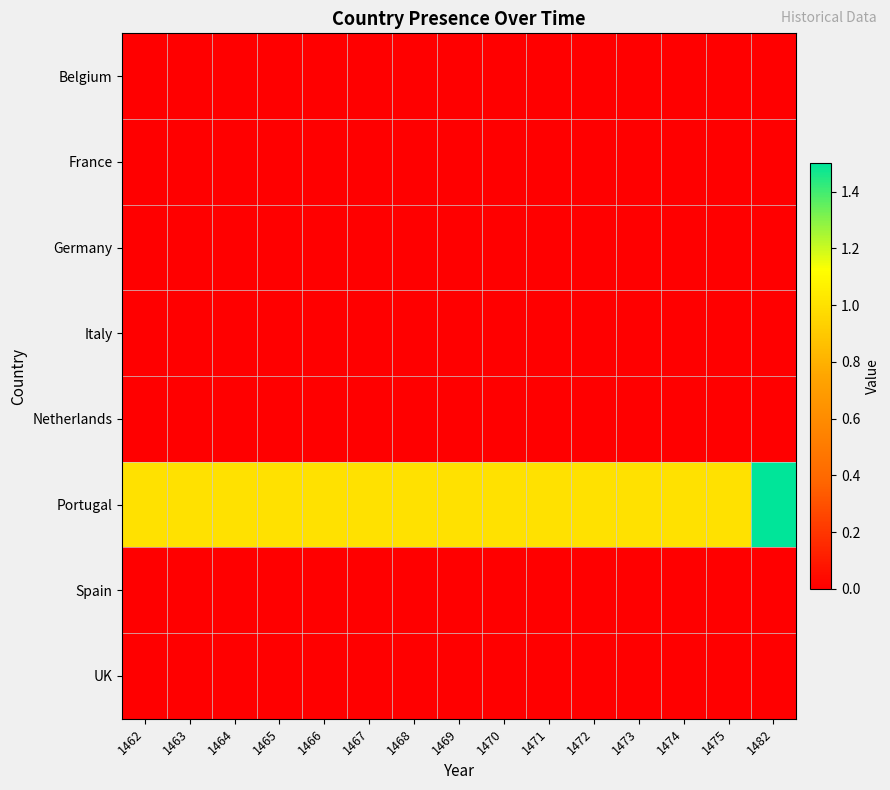

Reading left to right, transcribe all the data shown in this chart.

Belgium: 1462=0.0	1463=0.0	1464=0.0	1465=0.0	1466=0.0	1467=0.0	1468=0.0	1469=0.0	1470=0.0	1471=0.0	1472=0.0	1473=0.0	1474=0.0	1475=0.0	1482=0.0
France: 1462=0.0	1463=0.0	1464=0.0	1465=0.0	1466=0.0	1467=0.0	1468=0.0	1469=0.0	1470=0.0	1471=0.0	1472=0.0	1473=0.0	1474=0.0	1475=0.0	1482=0.0
Germany: 1462=0.0	1463=0.0	1464=0.0	1465=0.0	1466=0.0	1467=0.0	1468=0.0	1469=0.0	1470=0.0	1471=0.0	1472=0.0	1473=0.0	1474=0.0	1475=0.0	1482=0.0
Italy: 1462=0.0	1463=0.0	1464=0.0	1465=0.0	1466=0.0	1467=0.0	1468=0.0	1469=0.0	1470=0.0	1471=0.0	1472=0.0	1473=0.0	1474=0.0	1475=0.0	1482=0.0
Netherlands: 1462=0.0	1463=0.0	1464=0.0	1465=0.0	1466=0.0	1467=0.0	1468=0.0	1469=0.0	1470=0.0	1471=0.0	1472=0.0	1473=0.0	1474=0.0	1475=0.0	1482=0.0
Portugal: 1462=1.0	1463=1.0	1464=1.0	1465=1.0	1466=1.0	1467=1.0	1468=1.0	1469=1.0	1470=1.0	1471=1.0	1472=1.0	1473=1.0	1474=1.0	1475=1.0	1482=1.5
Spain: 1462=0.0	1463=0.0	1464=0.0	1465=0.0	1466=0.0	1467=0.0	1468=0.0	1469=0.0	1470=0.0	1471=0.0	1472=0.0	1473=0.0	1474=0.0	1475=0.0	1482=0.0
UK: 1462=0.0	1463=0.0	1464=0.0	1465=0.0	1466=0.0	1467=0.0	1468=0.0	1469=0.0	1470=0.0	1471=0.0	1472=0.0	1473=0.0	1474=0.0	1475=0.0	1482=0.0